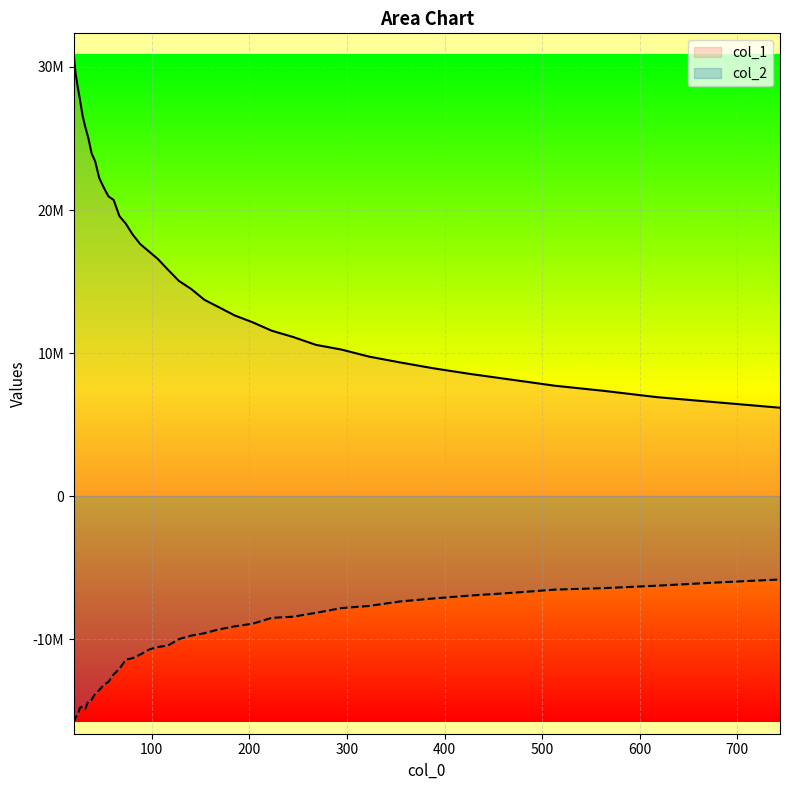

True or false: col_1 has a value of 3085703.2 at 25.

False